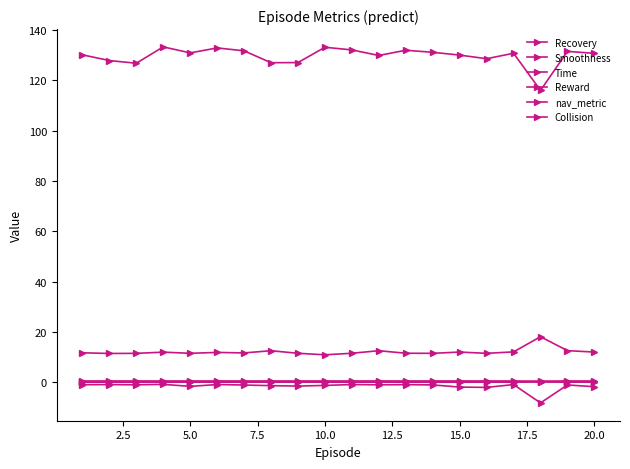

How many data points does each series have?

20